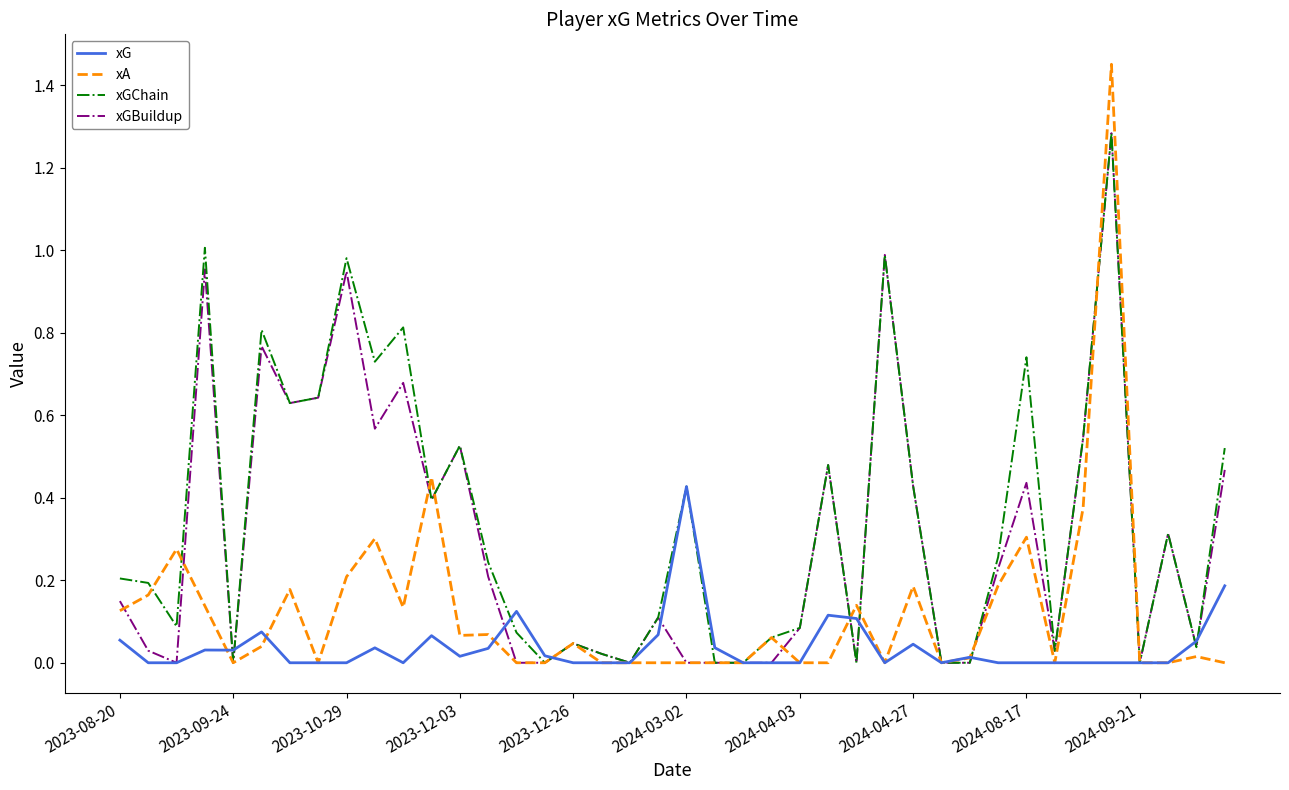

Which series has the widest spread of values?

xA